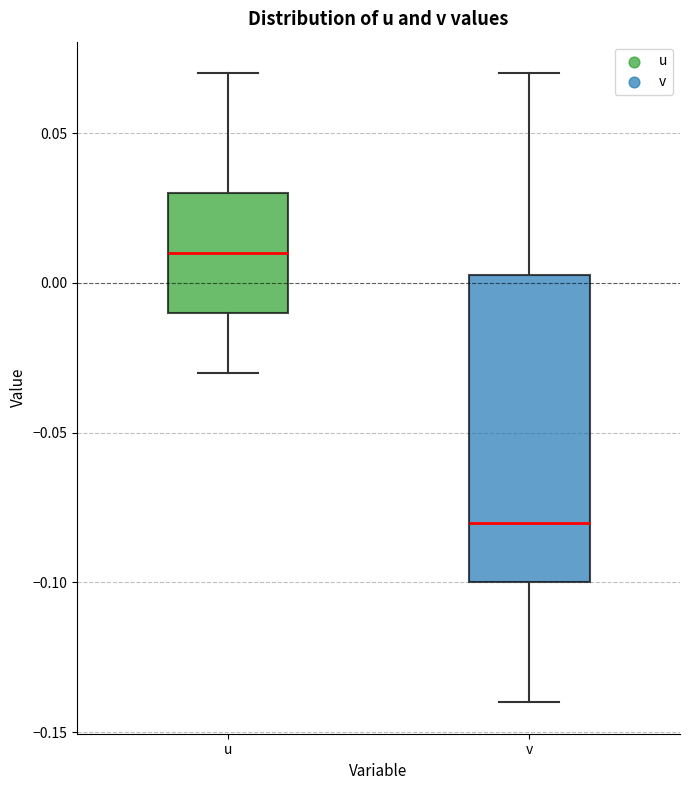

Where is the upper edge of the box for v on the y-axis? The values are not printed on the chart, so give them approximately, as read against the axis.

0.005